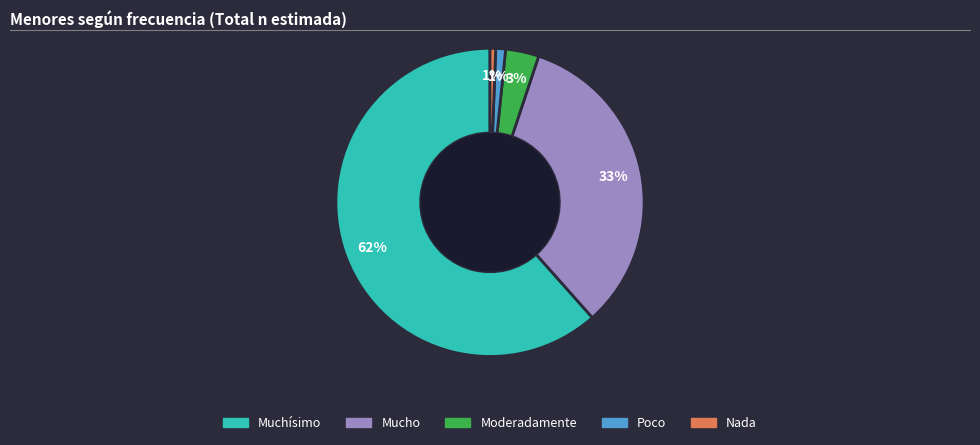

The Poco slice represents 1% of the pie. True or false?

True